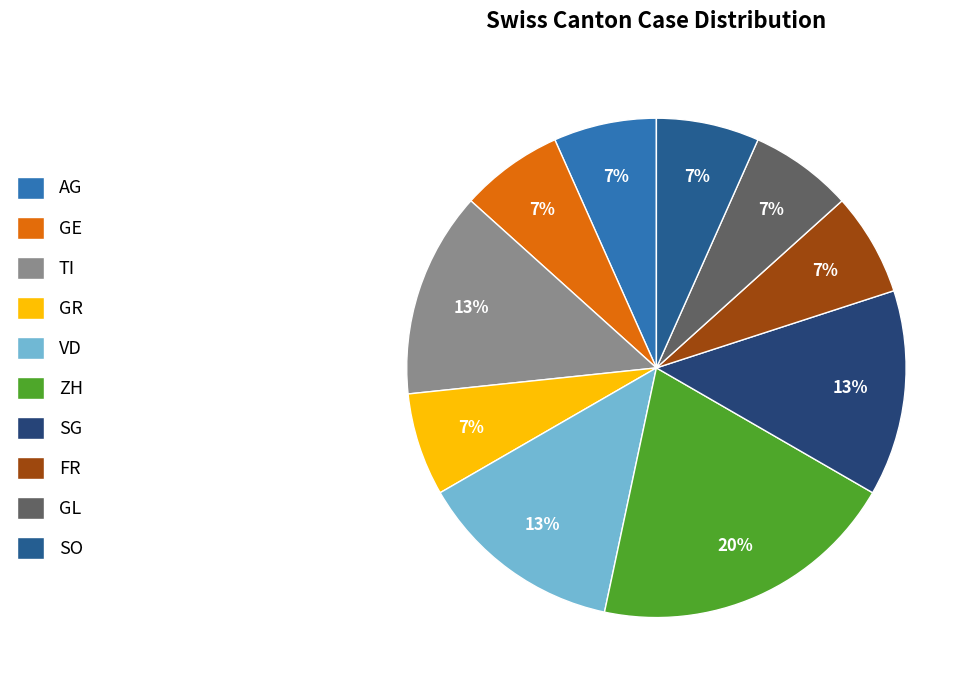

To the nearest percent, what is the average slice percentage?

10%